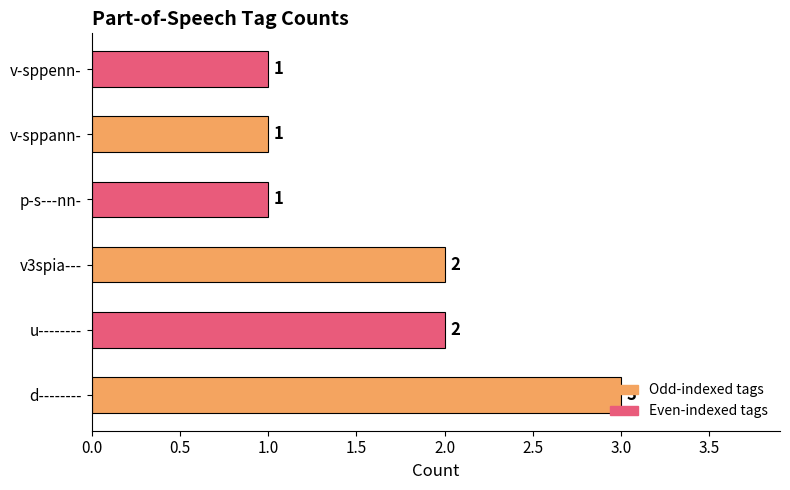

What is the ratio of the value at u-------- to the value at v3spia---?

1.0